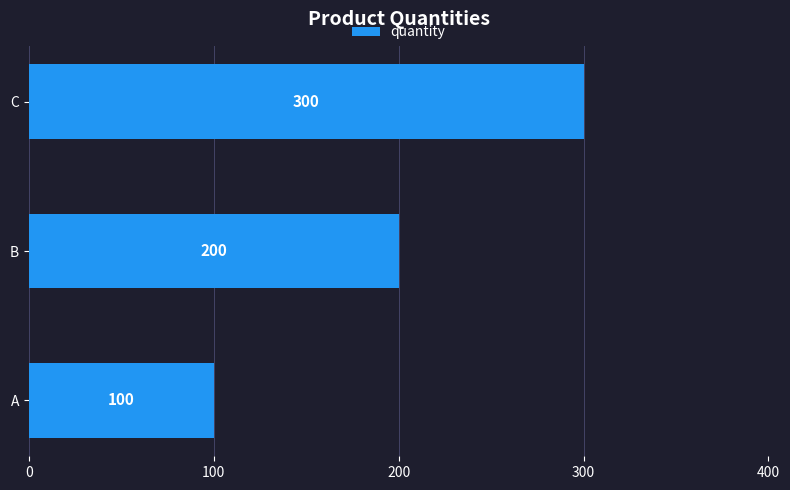

How many series are shown in this chart?

1